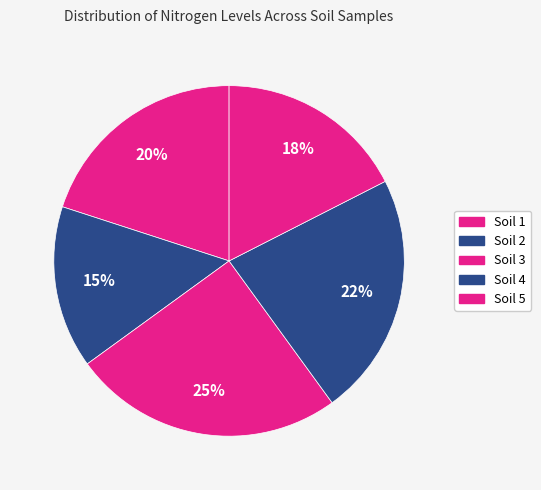

How many segments does this pie chart have?

5